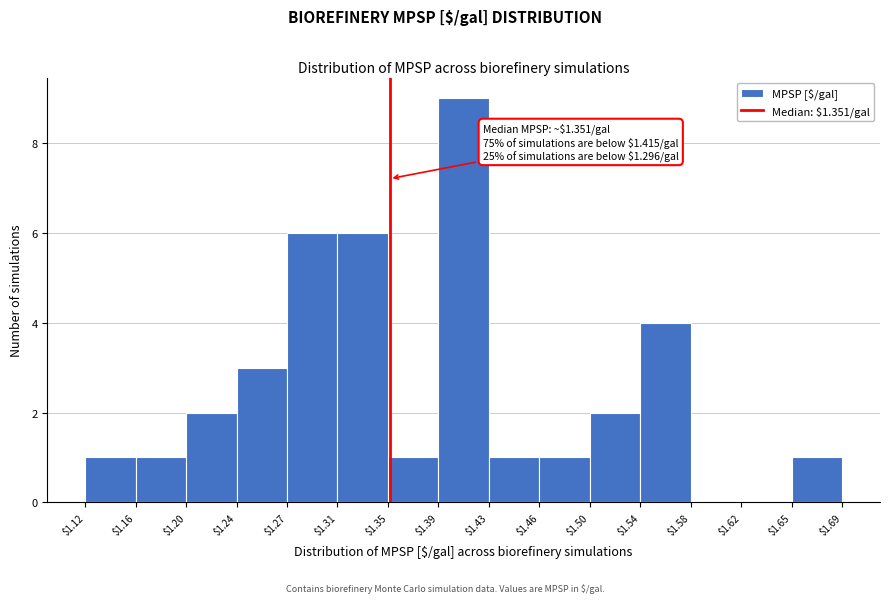

Over which range of the x-axis is the bar tallest?

$1.39 to $1.43